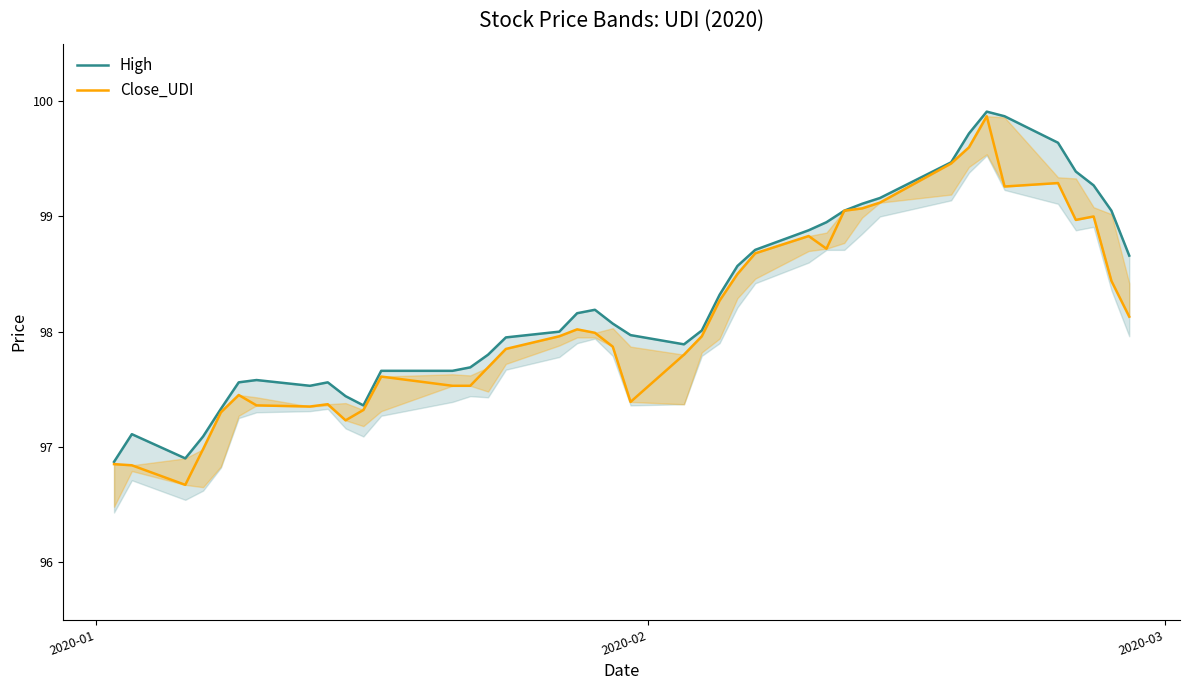

Count the number of data series in this chart.

2